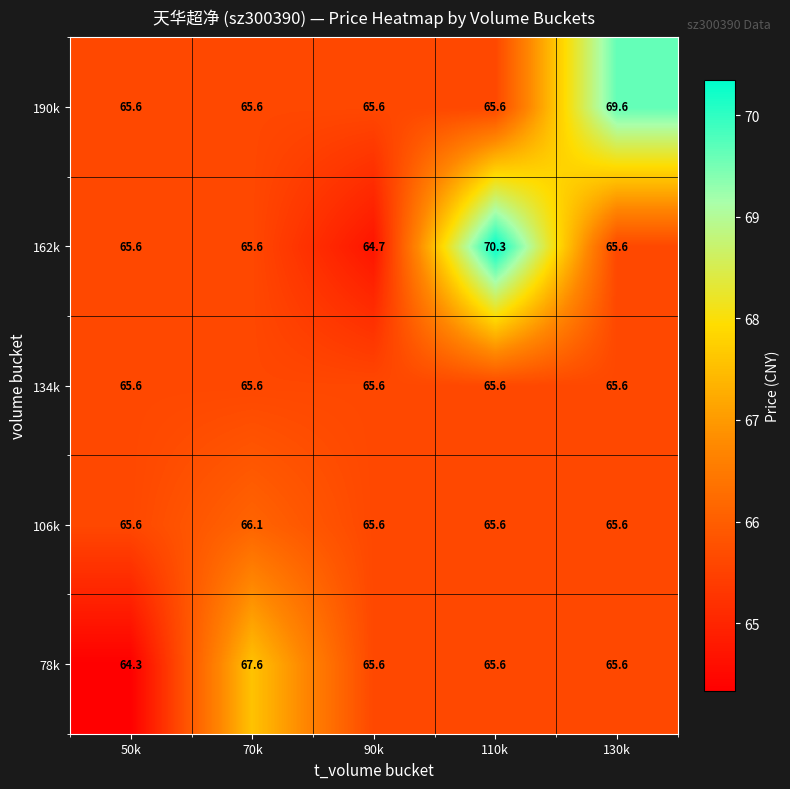

Reading left to right, transcribe all the data shown in this chart.

190k: 65.6	65.6	65.6	65.6	69.6
162k: 65.6	65.6	64.7	70.3	65.6
134k: 65.6	65.6	65.6	65.6	65.6
106k: 65.6	66.1	65.6	65.6	65.6
78k: 64.3	67.6	65.6	65.6	65.6